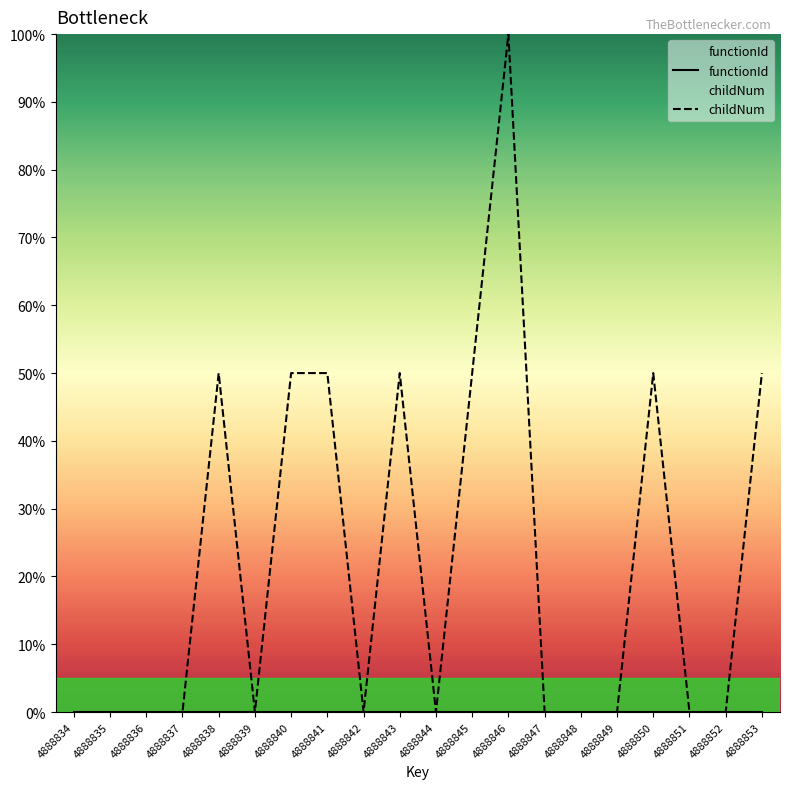

Reading right to left, transcribe all the data shown in this chart.

functionId: 0.0	0.0	0.0	0.0	0.0	0.0	0.0	0.0	0.0	0.0	0.0	0.0	0.0	0.0	0.0	0.0	0.0	0.0	0.0	0.0
childNum: 50.0	0.0	0.0	50.0	0.0	0.0	0.0	100.0	50.0	0.0	50.0	0.0	50.0	50.0	0.0	50.0	0.0	0.0	0.0	0.0